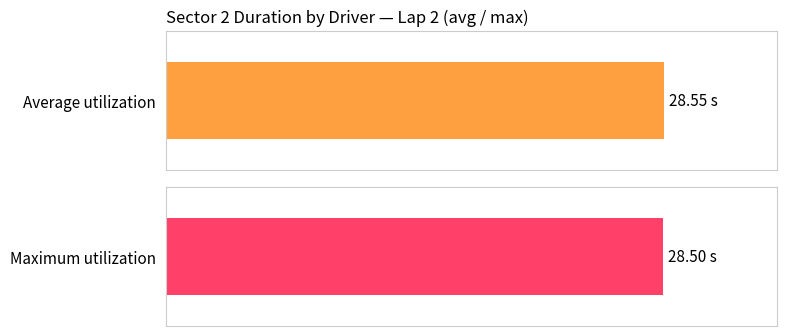

What are all the series names shown in the legend?

Average utilization, Maximum utilization